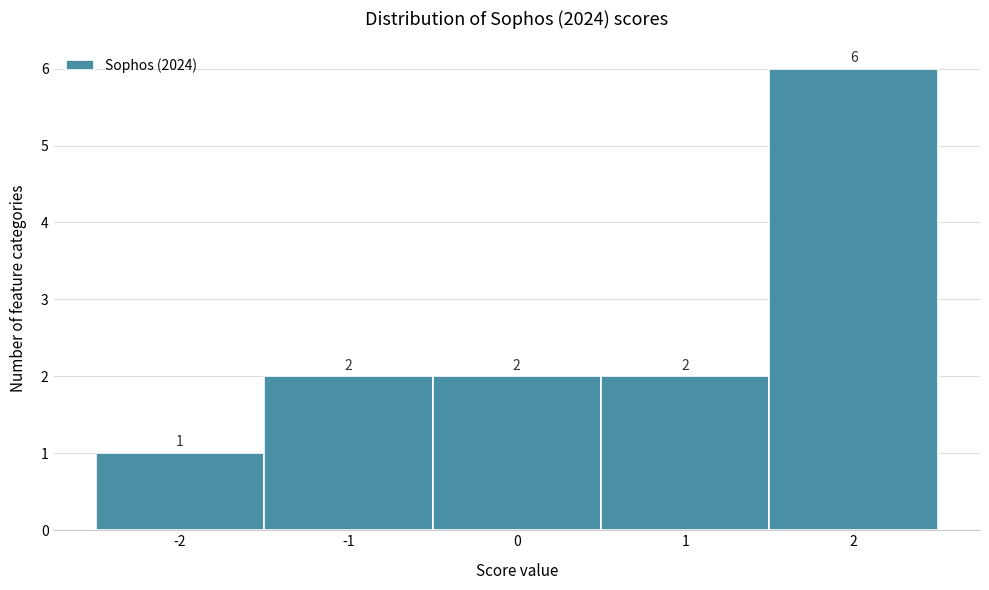

Reading left to right, list every bar in this chart as the range it spans on the x-axis followed by its height.

-2.5 to -1.5: 1
-1.5 to -0.5: 2
-0.5 to 0.5: 2
0.5 to 1.5: 2
1.5 to 2.5: 6